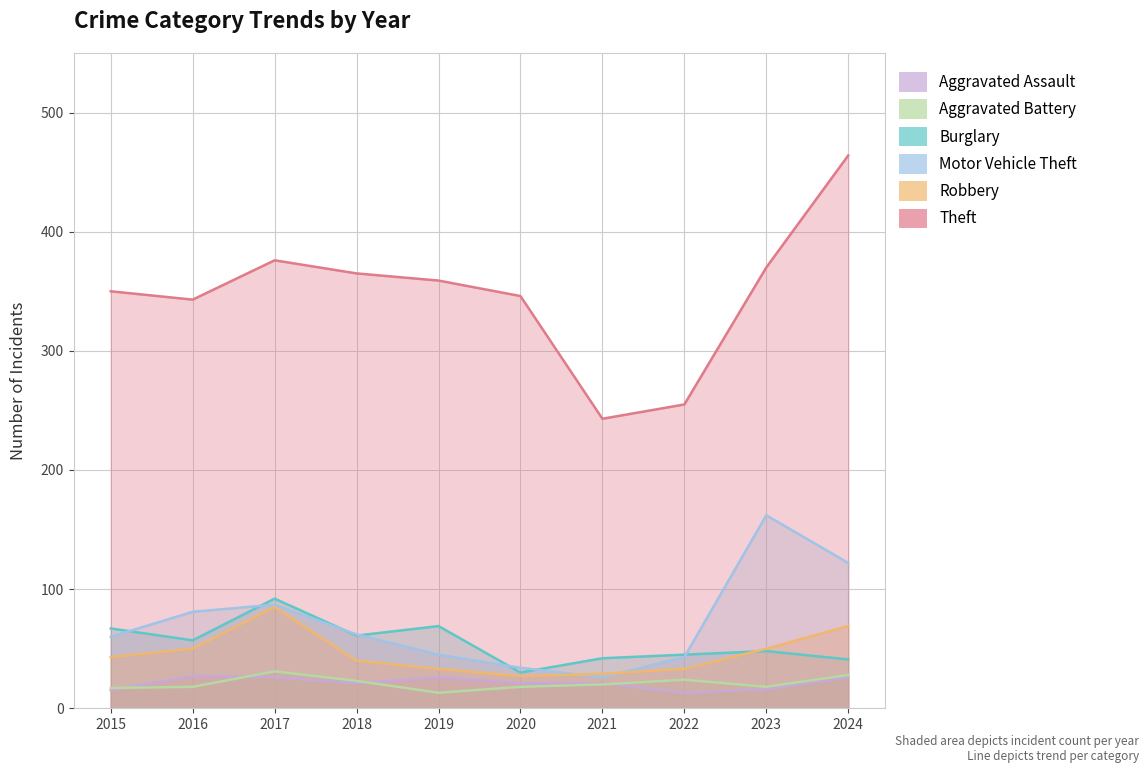

What is the difference between the second highest and second lowest values in the Theft series?

121